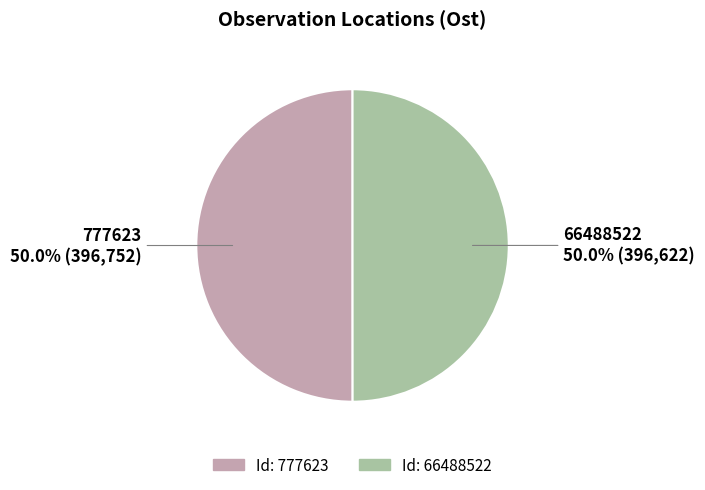

Count the number of slices in the pie.

2